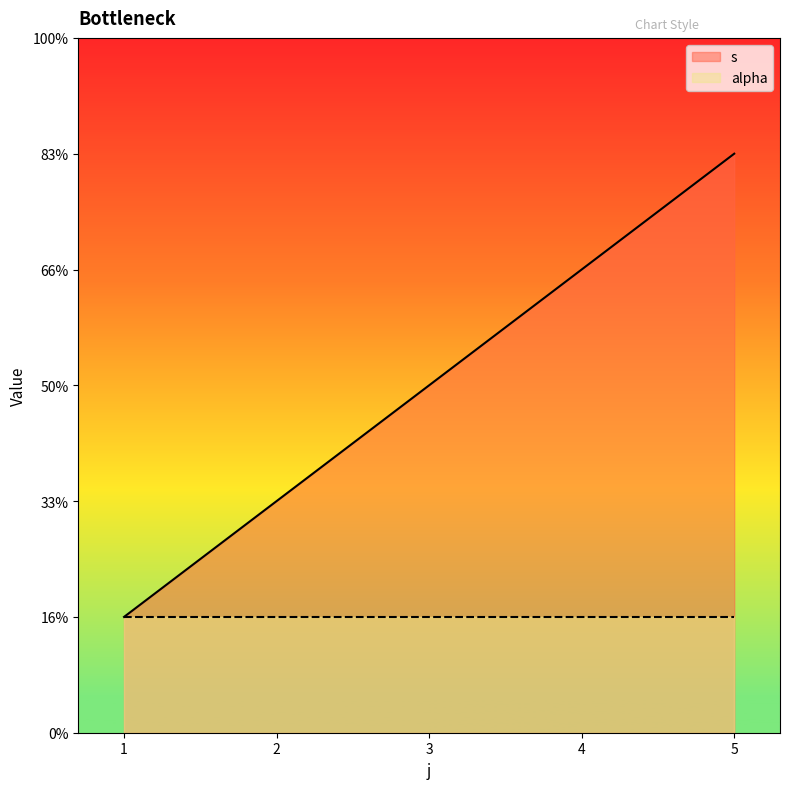

How many values are between 2 and 4?

3